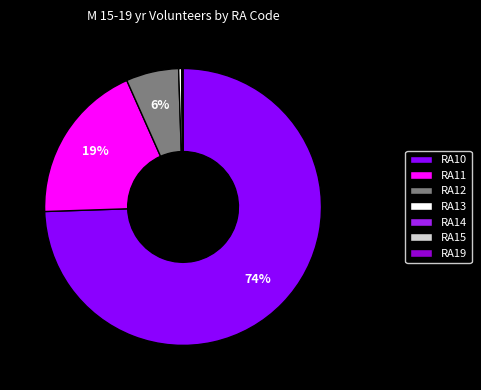

To the nearest percent, what is the combined percentage of RA11 and RA12?

25%